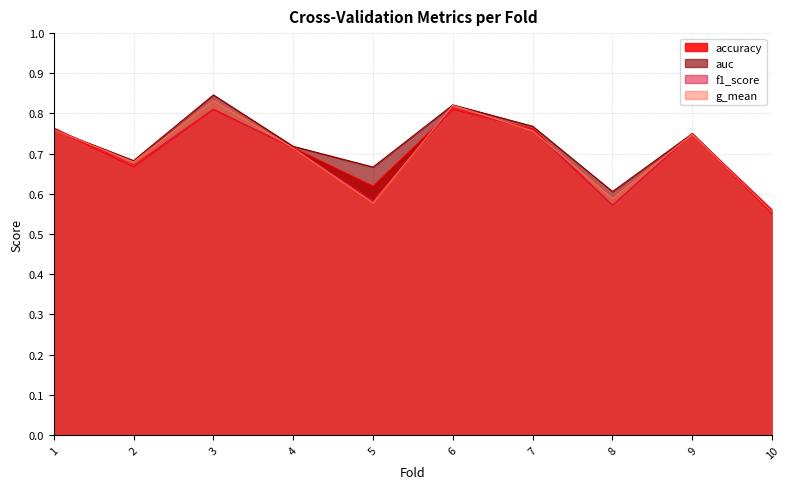

Which has a higher value, 8 or 1?

1